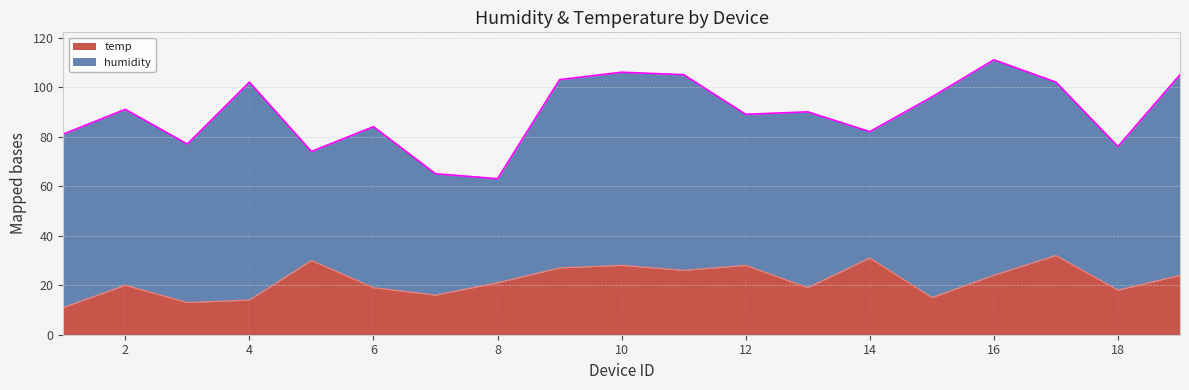

Does the chart have visible grid lines?

Yes